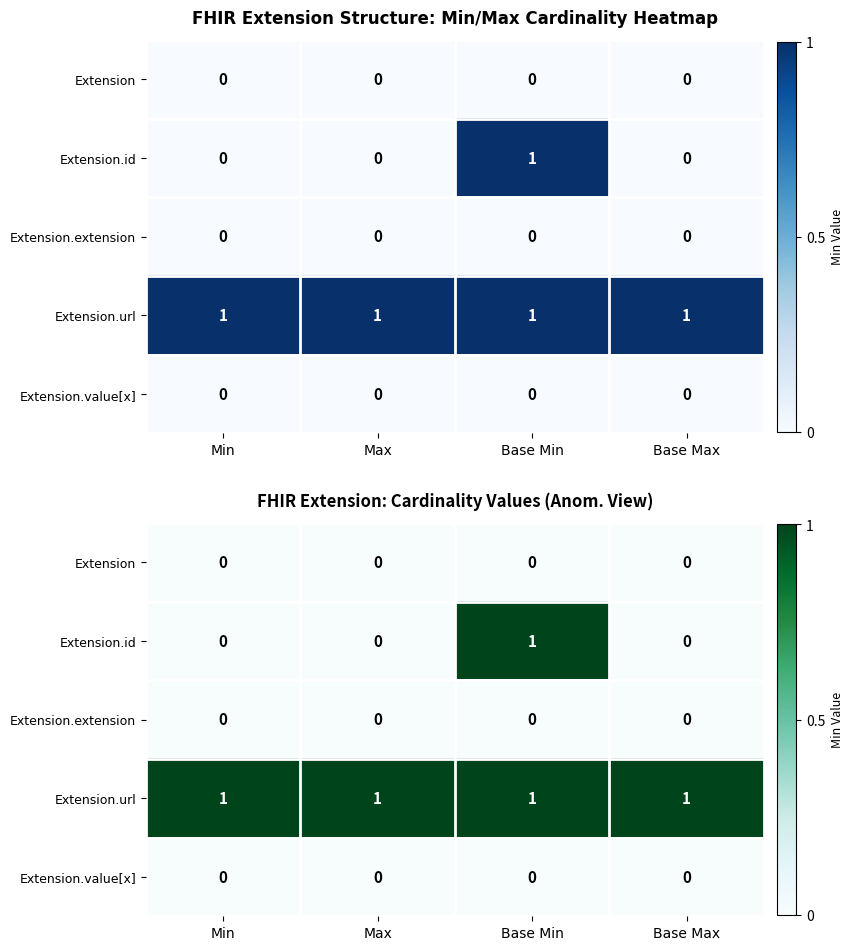

At Base Max, list the series in order from smallest to largest.

Extension, Extension.id, Extension.extension, Extension.value[x], Extension.url